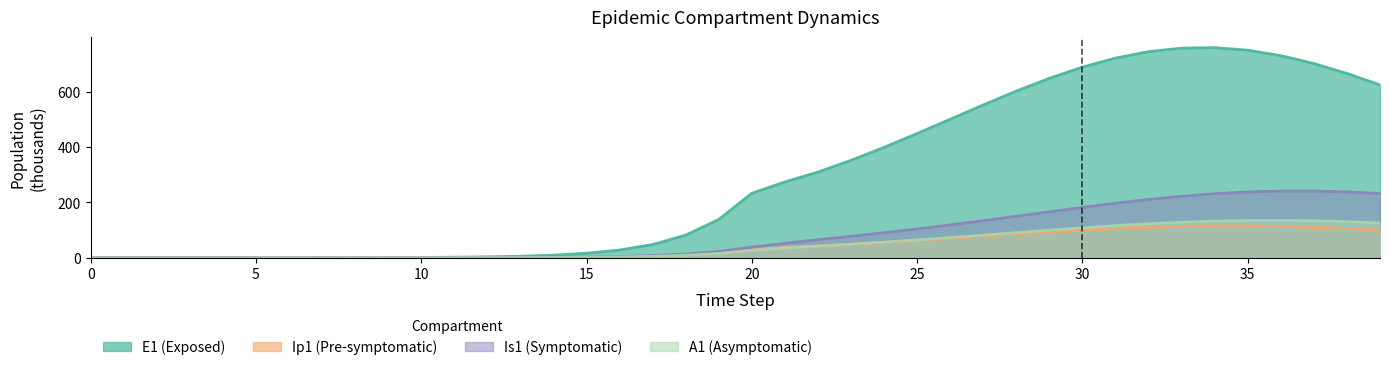

Is the value of E1 at 23 greater than the value of Is1 at 3?

Yes